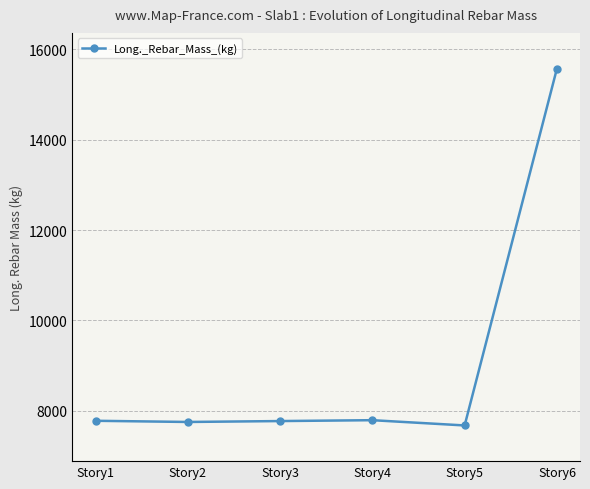

The chart shows a value of 12128.9 at Story1. True or false?

False